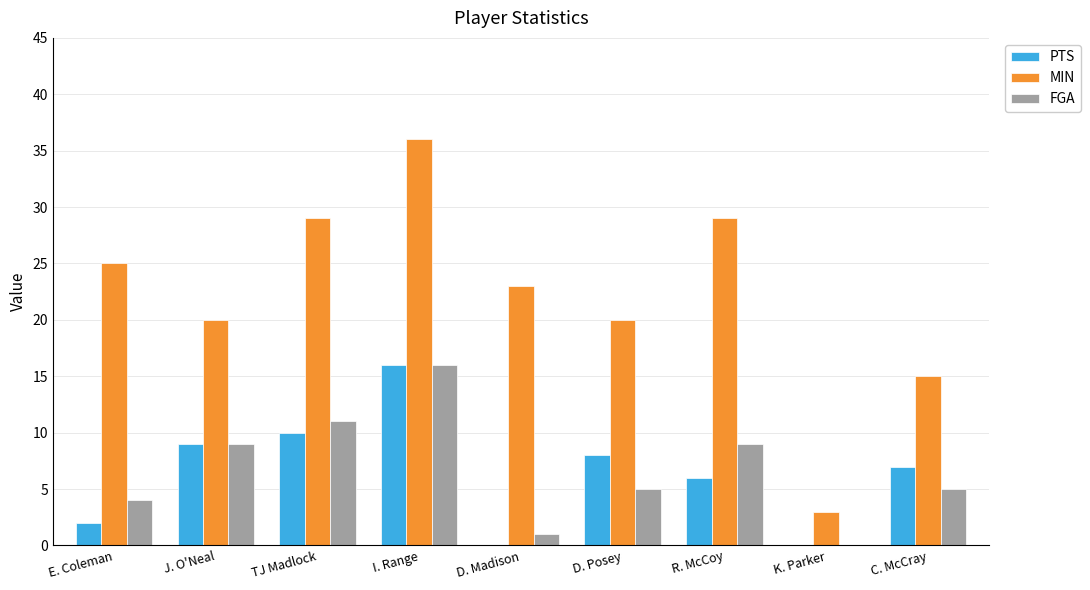

What is the sum of all MIN values?

200